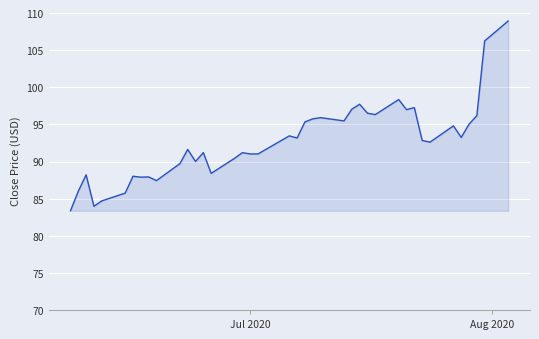

What is the minimum value shown in the chart?

83.4